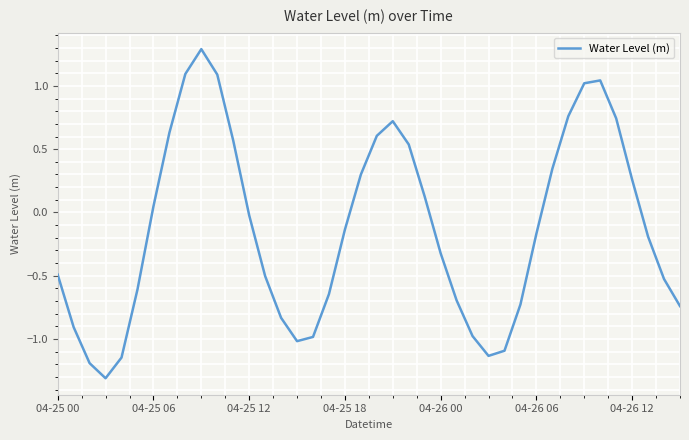

What is the maximum value shown in the chart?

1.3